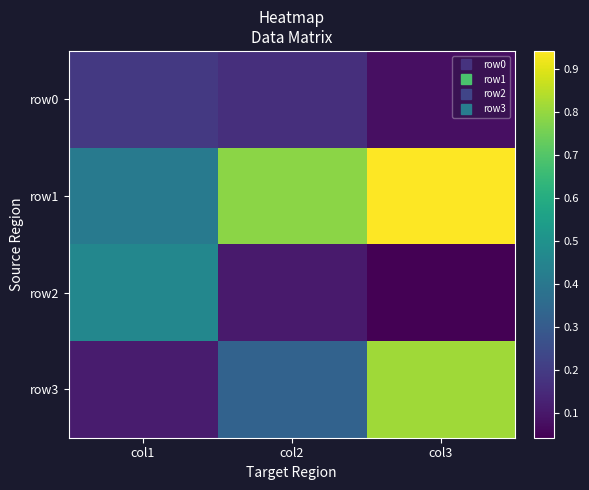

Between col1 and col3, which series saw the biggest shift?

row3